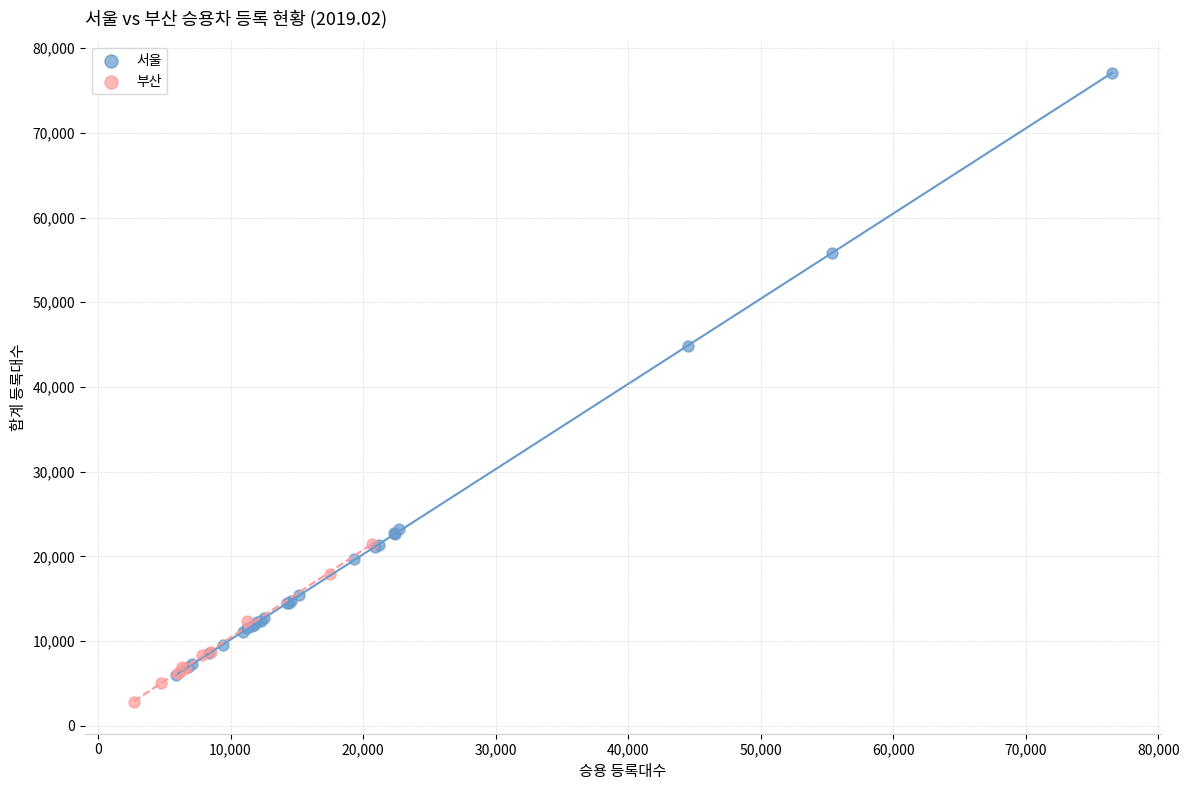

Which series contains the highest Y value?

서울